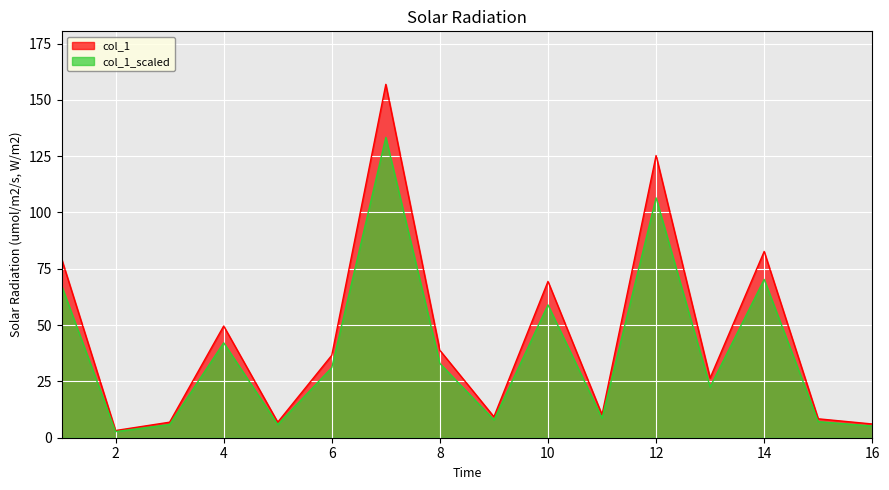

List the labels in order of value, smallest first.

2, 16, 3, 5, 15, 9, 11, 13, 6, 8, 4, 10, 1, 14, 12, 7